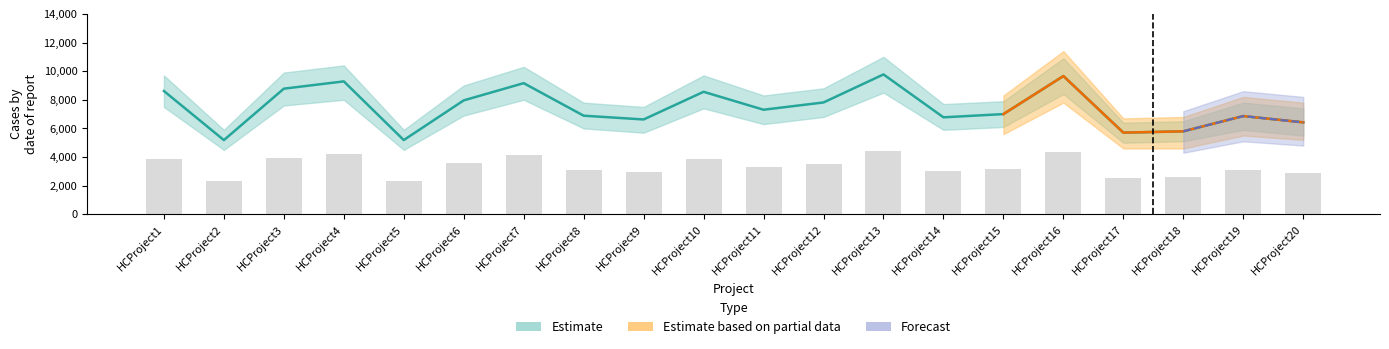

What is the total value across all series at HCProject4?

13463.2